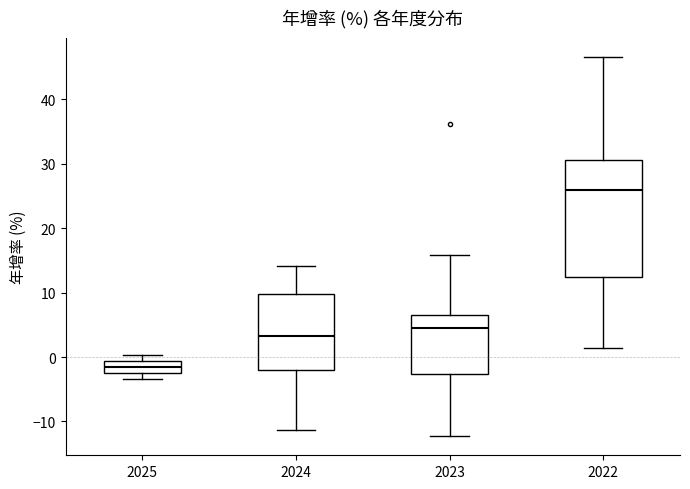

Which box has the highest median line?

2022